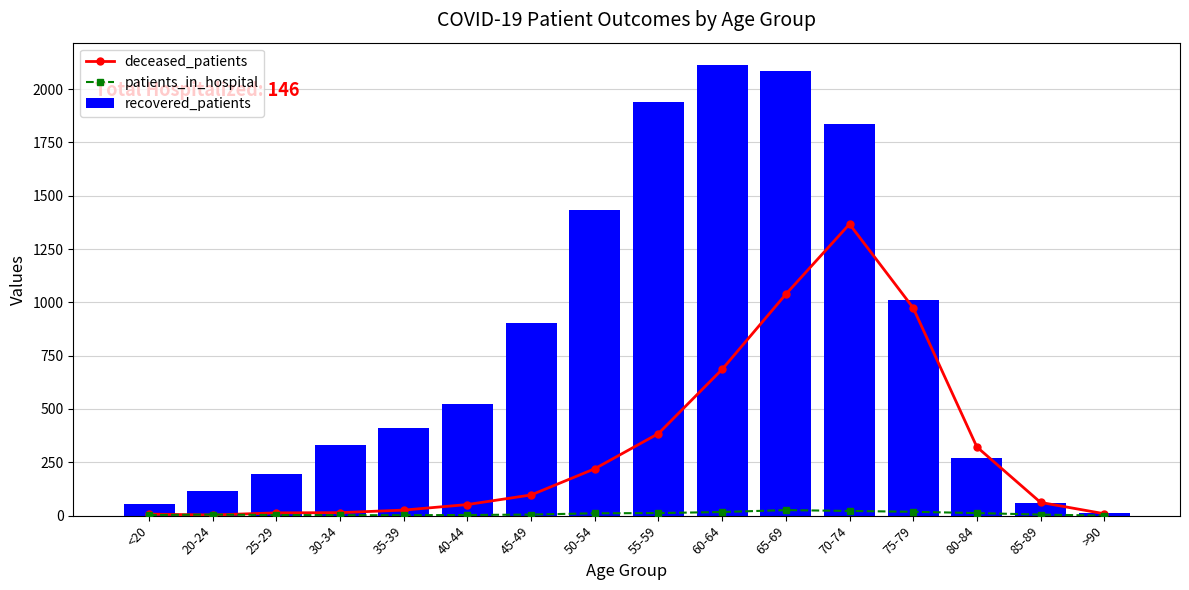

The value of patients_in_hospital at 65-69 is 41. True or false?

False